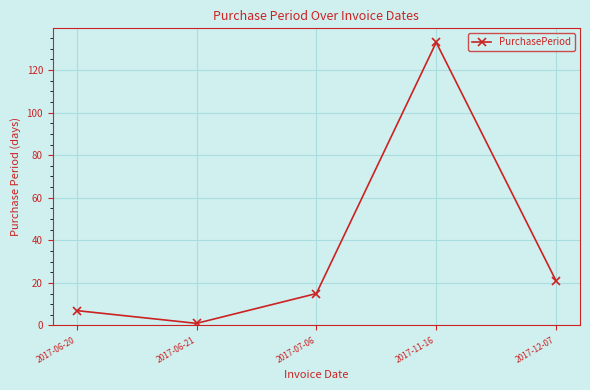

Reading left to right, list all the values displayed in this chart.

2017-06-20=7	2017-06-21=1	2017-07-06=15	2017-11-16=133	2017-12-07=21